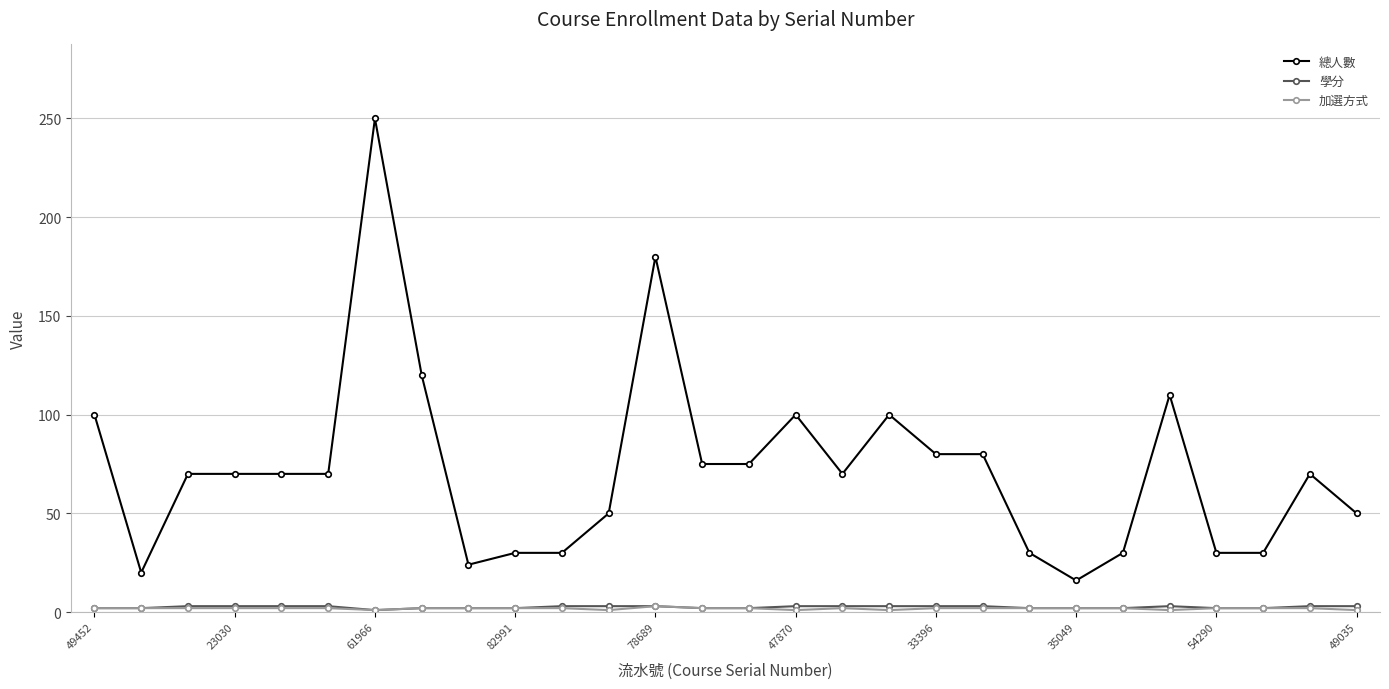

What is the sum of all 加選方式 values?

51